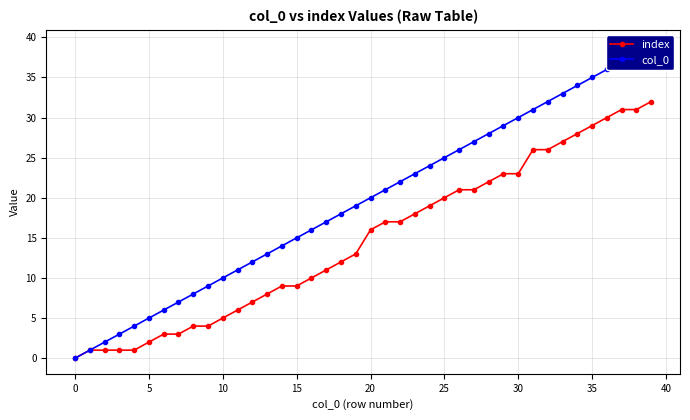

How many values in the index series exceed 16?

19